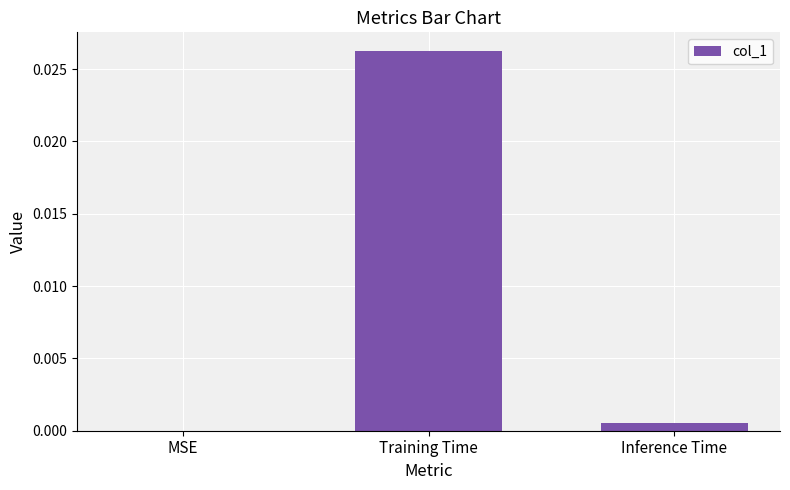

The chart shows a value of 0.0 at MSE. True or false?

True